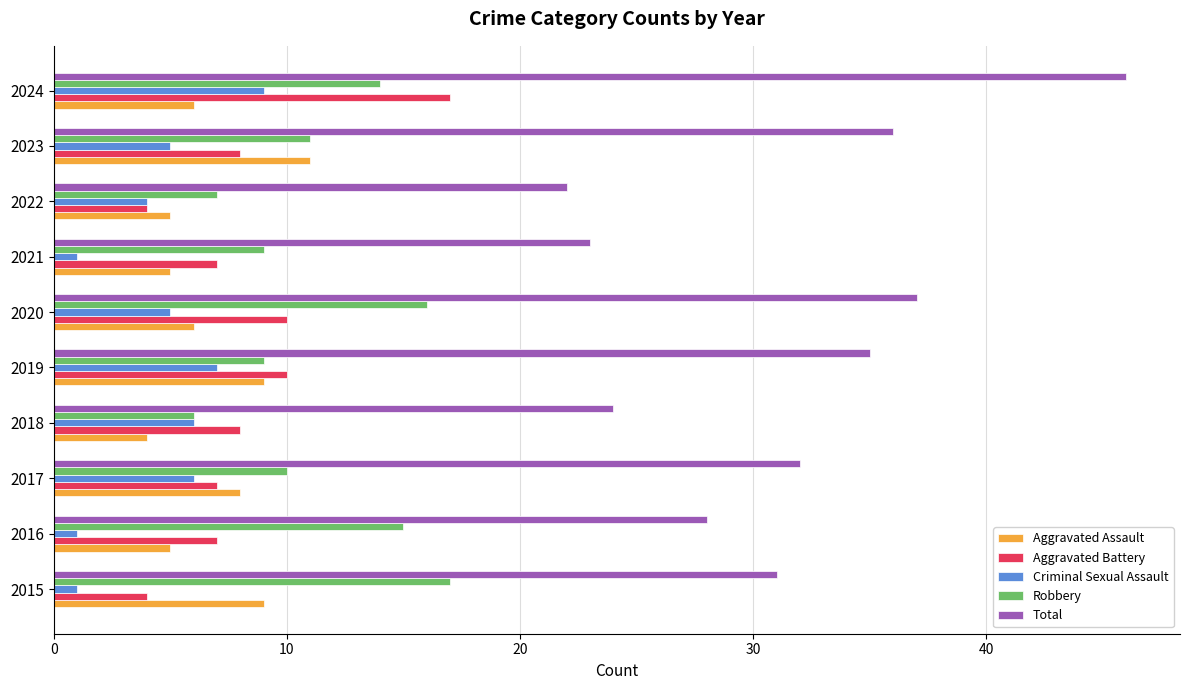

Which series has the widest spread of values?

Total